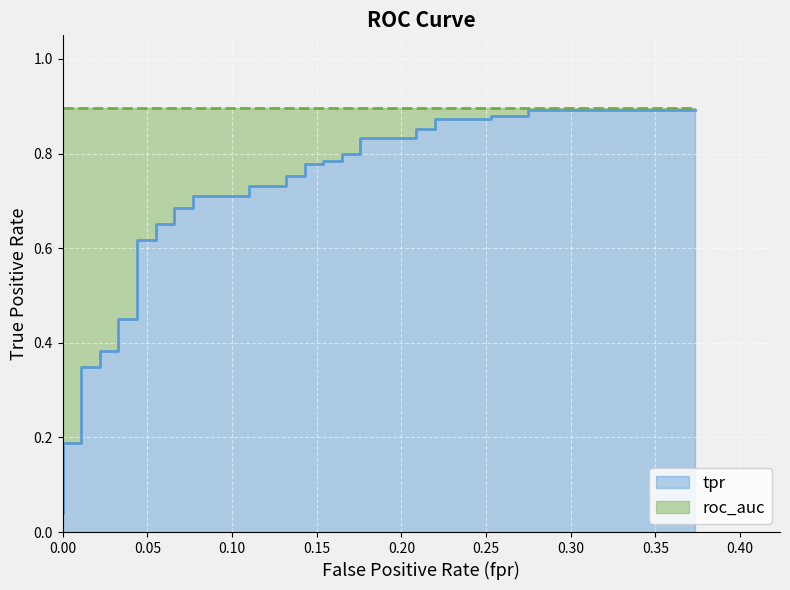

True or false: the data has more than 2 interior local peaks.

False